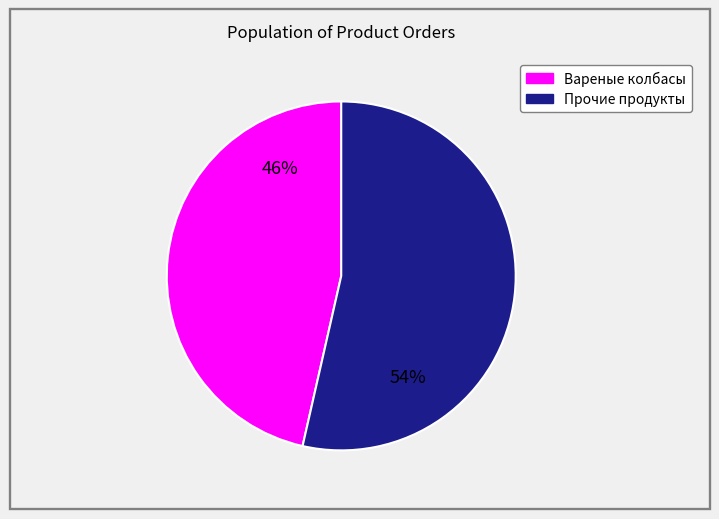

Is there any slice that represents more than half of the pie?

Yes